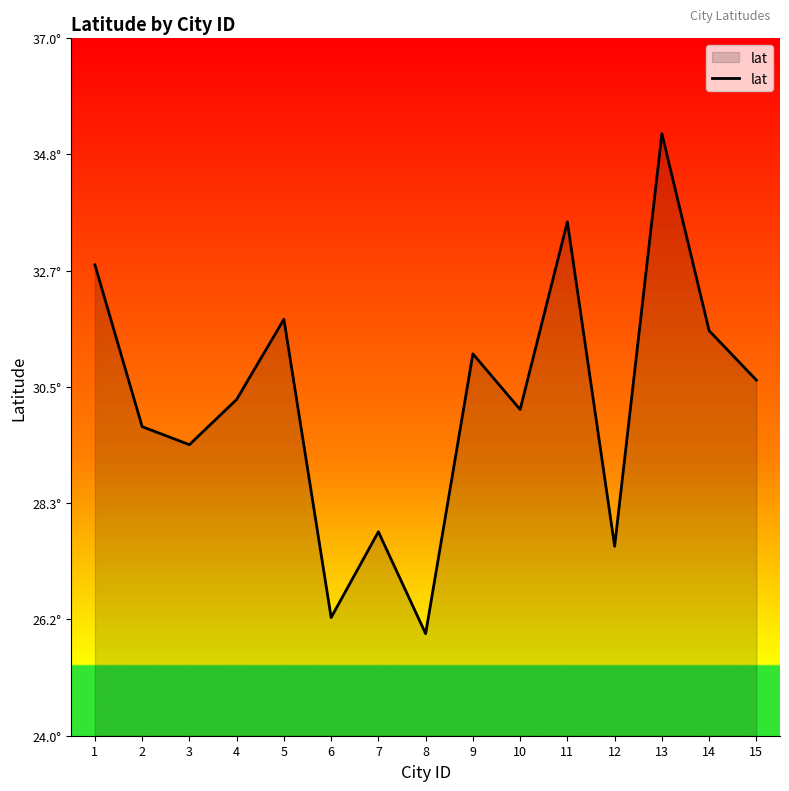

What is the value of the 14th point from the left?

31.5